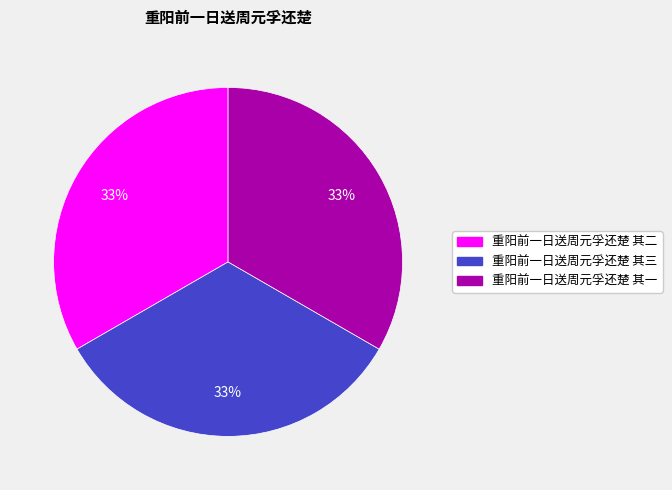

The 重阳前一日送周元孚还楚 其一 slice represents 33% of the pie. True or false?

True